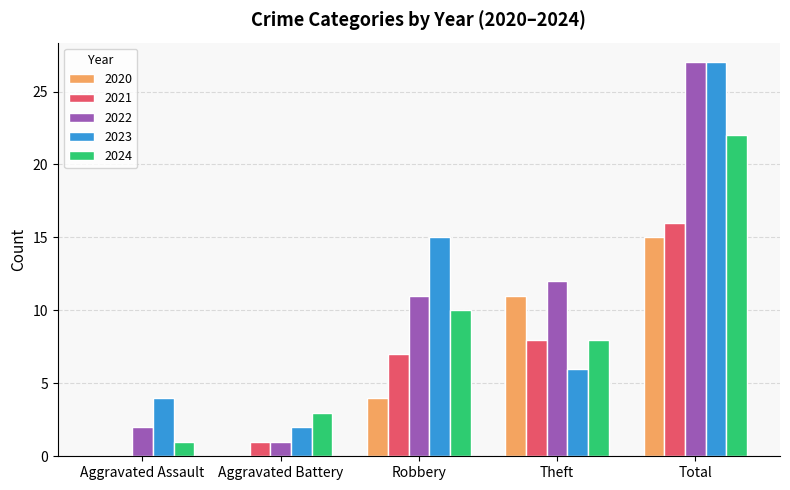

Which series changed the most between Theft and Total?

2023